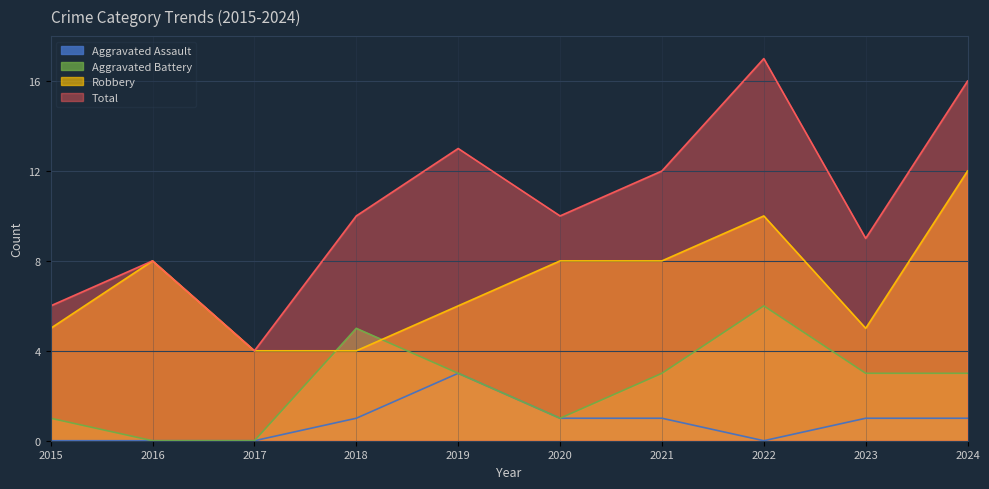

True or false: Total has a value of 9 at 2023.

True